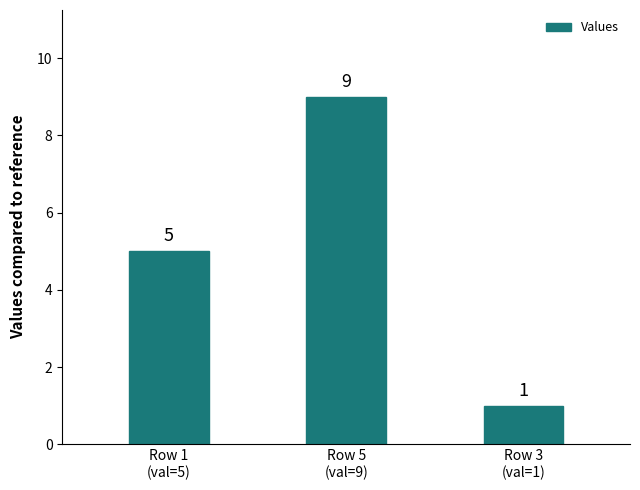

What is the ratio of the value at Row 1
(val=5) to the value at Row 5
(val=9)?

0.6